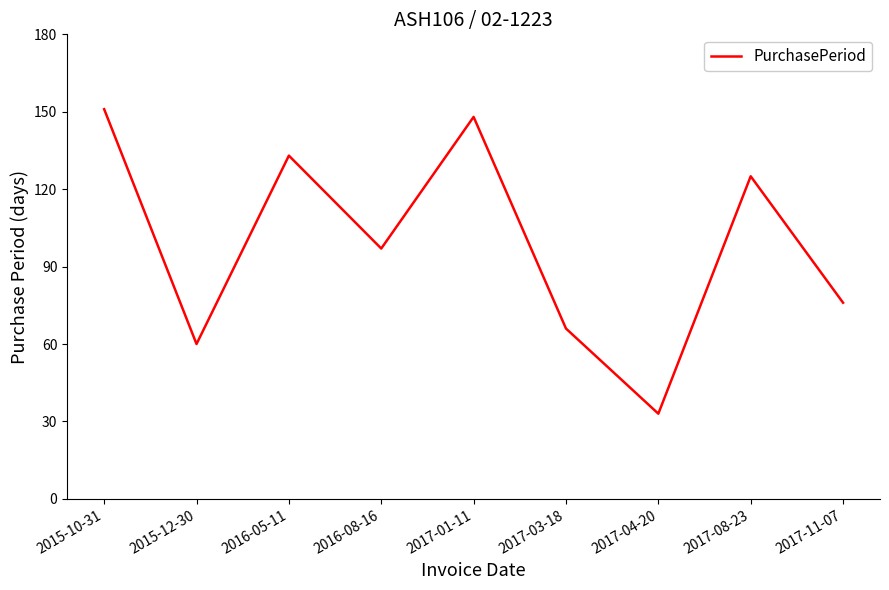

Rank the categories by value from highest to lowest.

2015-10-31, 2017-01-11, 2016-05-11, 2017-08-23, 2016-08-16, 2017-11-07, 2017-03-18, 2015-12-30, 2017-04-20